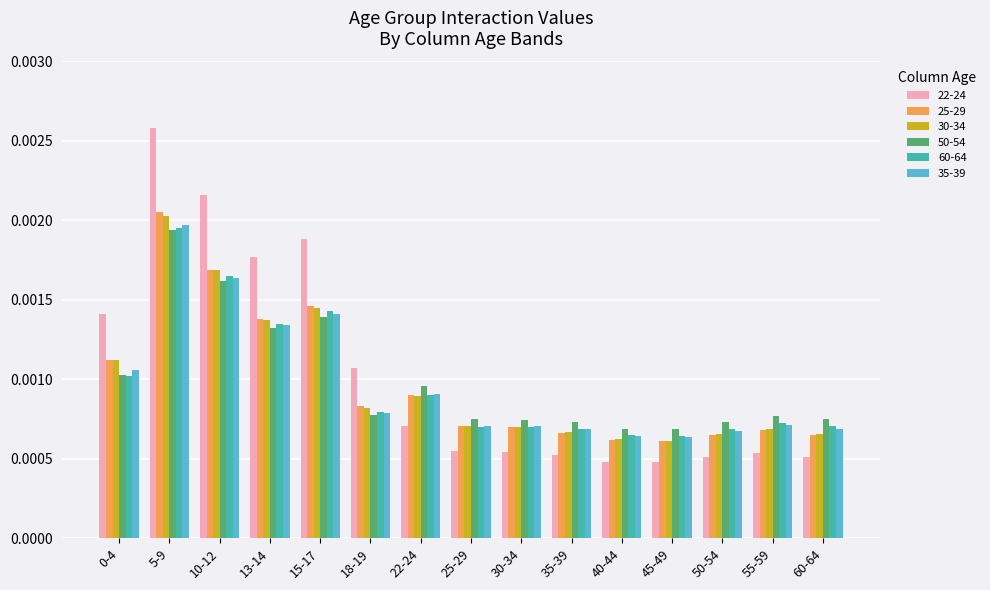

Is the value of 35-39 at 13-14 greater than the value of 25-29 at 10-12?

No